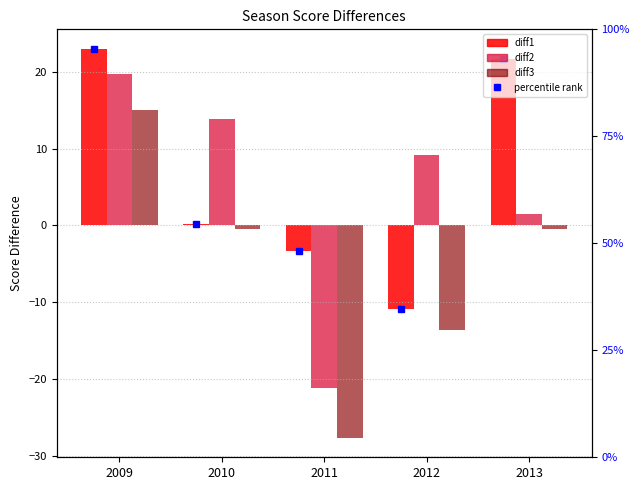

Between 2012 and 2013, which series saw the biggest shift?

diff1